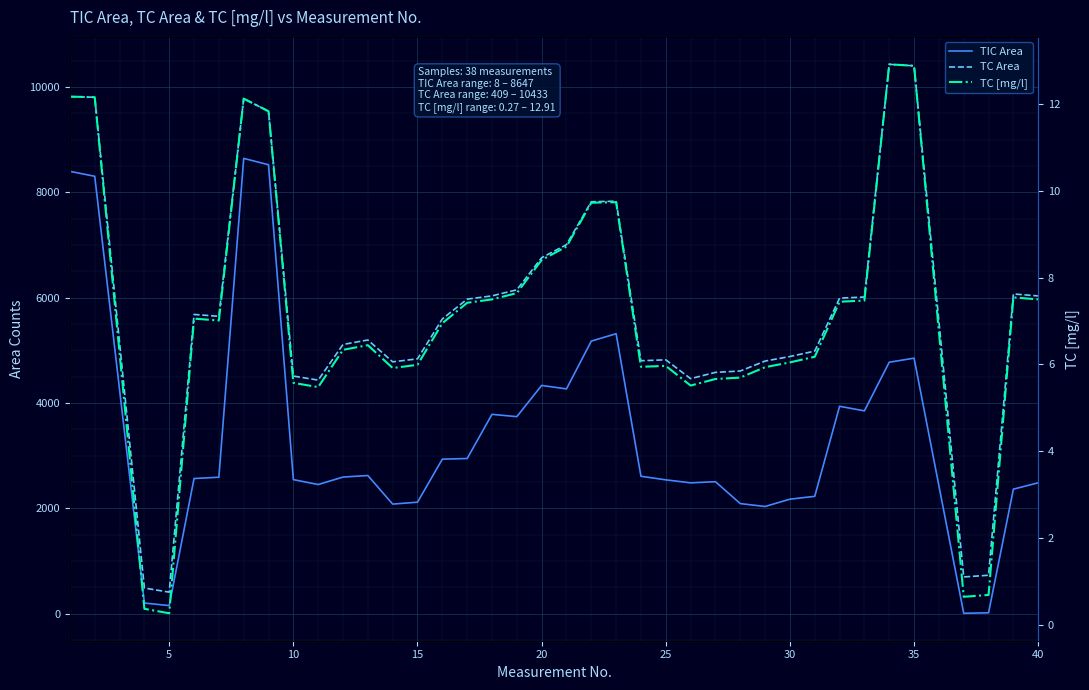

What are all the series names shown in the legend?

TIC Area, TC Area, TC [mg/l]